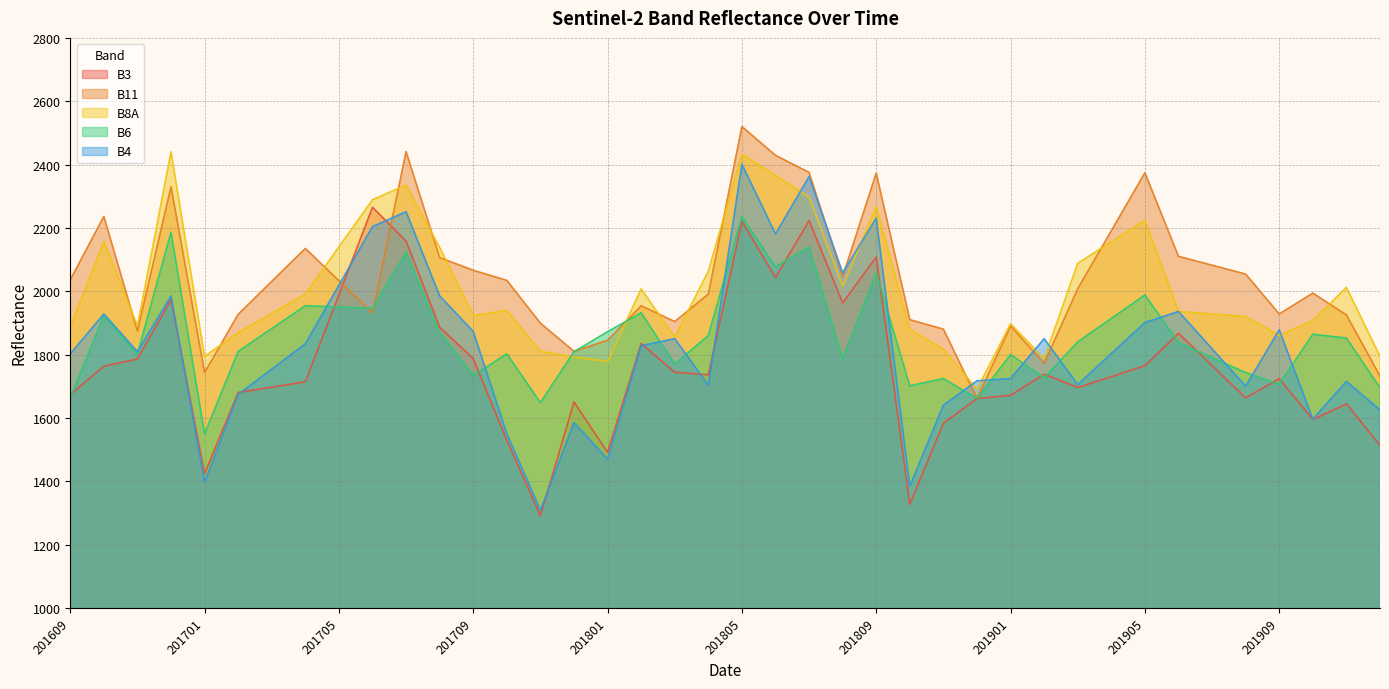

What is the value of the B8A point at the 2nd from the left?

2157